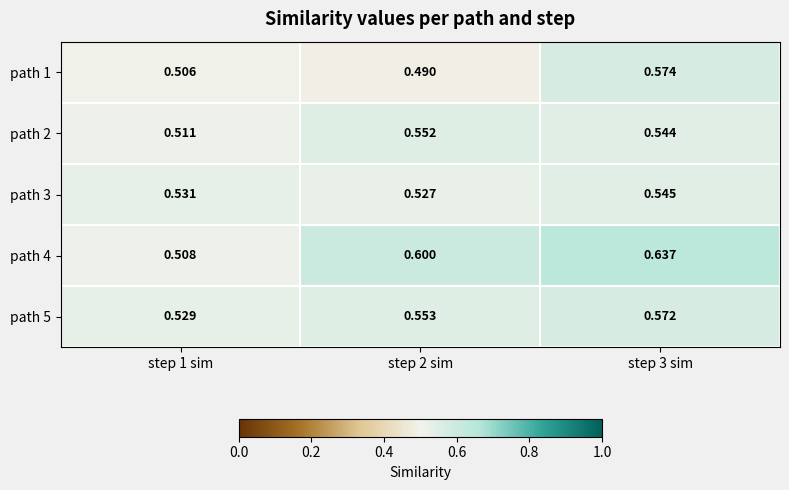

Reading left to right, list all the values displayed in this chart.

path 1: step 1 sim=0.5	step 2 sim=0.5	step 3 sim=0.6
path 2: step 1 sim=0.5	step 2 sim=0.6	step 3 sim=0.5
path 3: step 1 sim=0.5	step 2 sim=0.5	step 3 sim=0.5
path 4: step 1 sim=0.5	step 2 sim=0.6	step 3 sim=0.6
path 5: step 1 sim=0.5	step 2 sim=0.6	step 3 sim=0.6